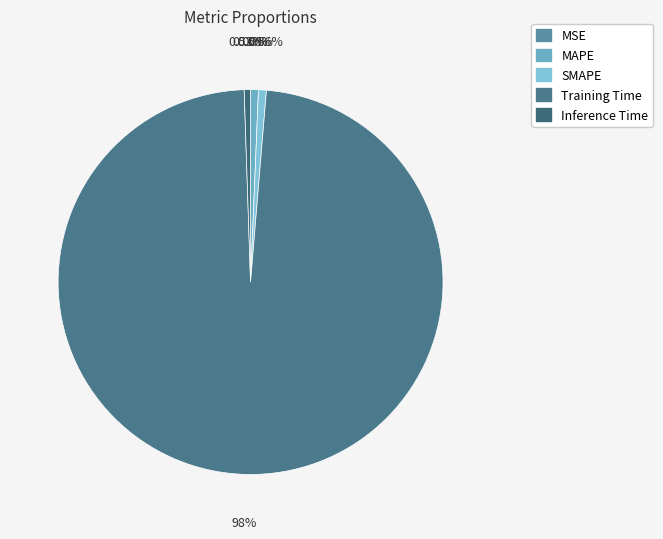

Which category accounts for the majority?

Training Time